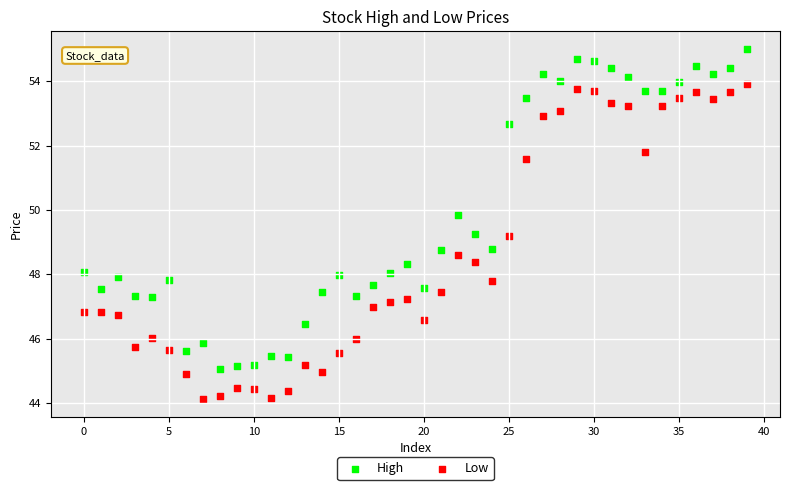

In the High series, what Y value is closest to 50?

49.8